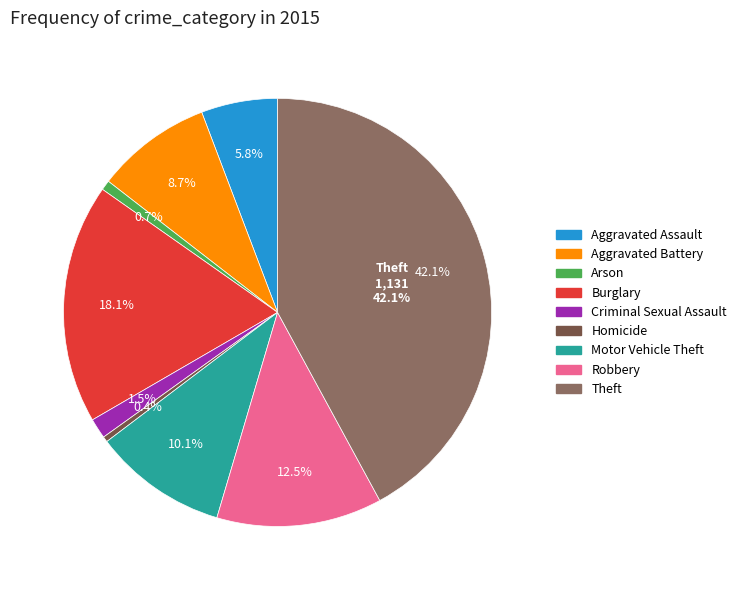

To the nearest percent, what is the average slice percentage?

11%